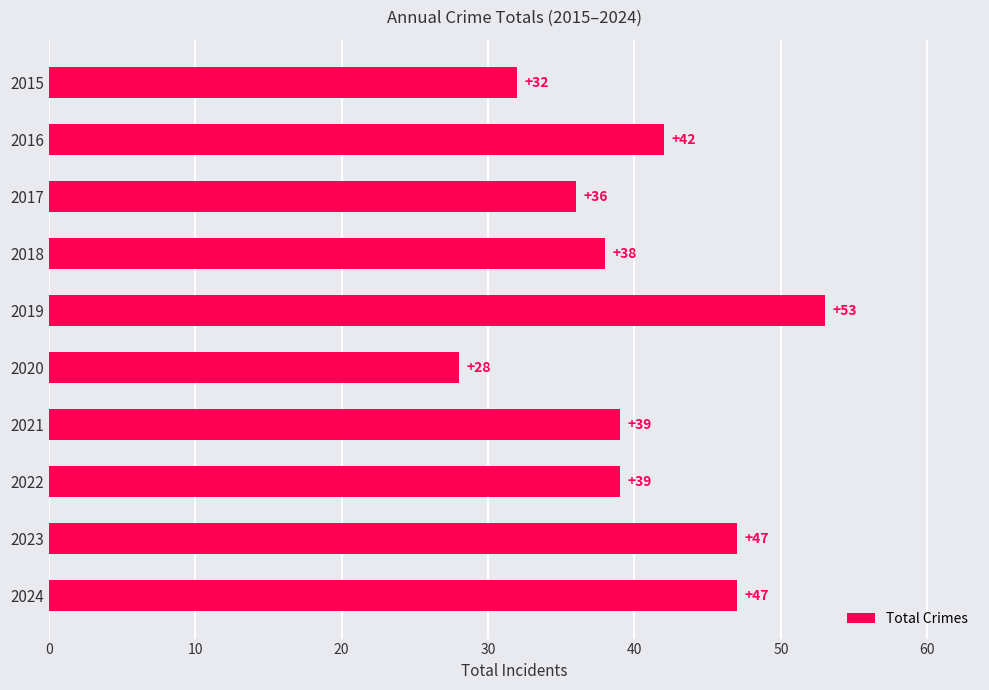

Which category has the highest value across all series?

2019